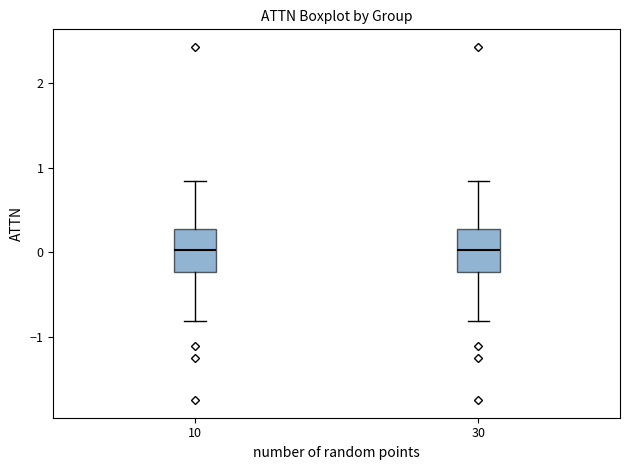

Where does the median line of the box at x = 10 sit on the y-axis? The values are not printed on the chart, so give them approximately, as read against the axis.

0.0